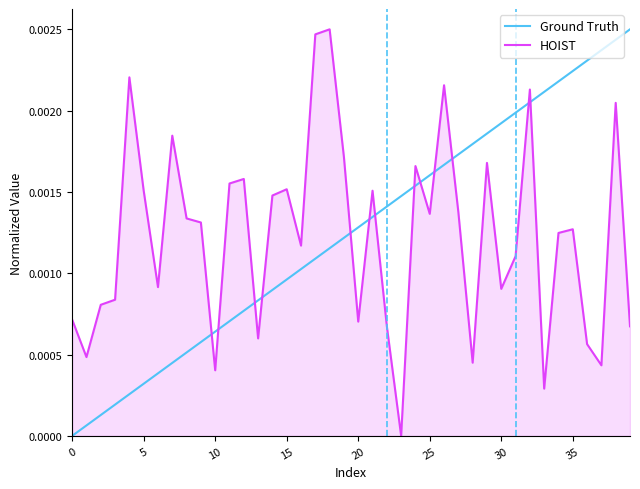

How many interior local peaks does the HOIST series have?

12